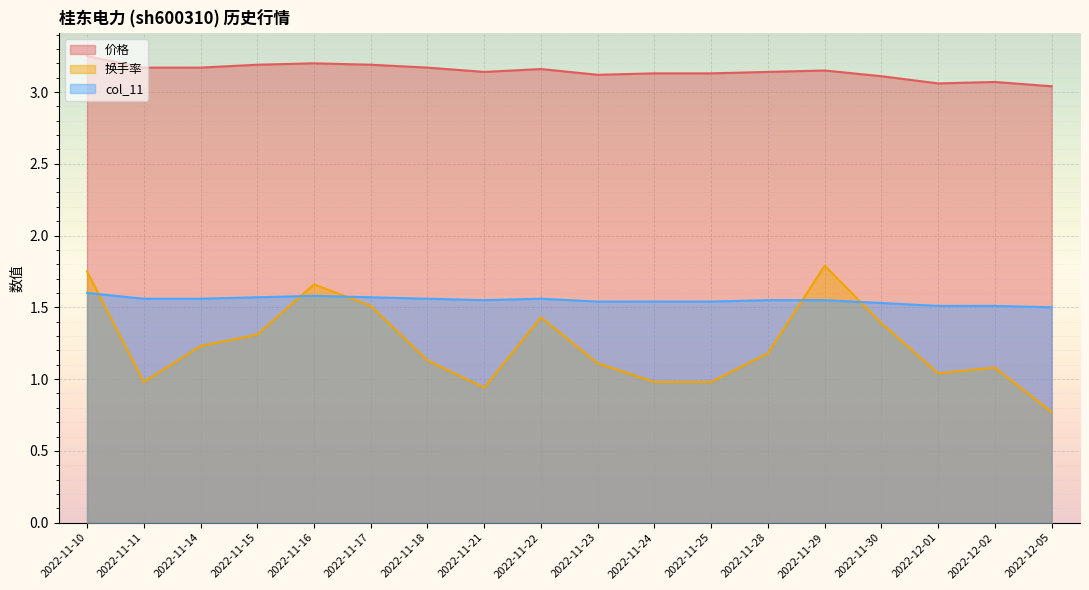

Which series has the largest total across all categories?

价格